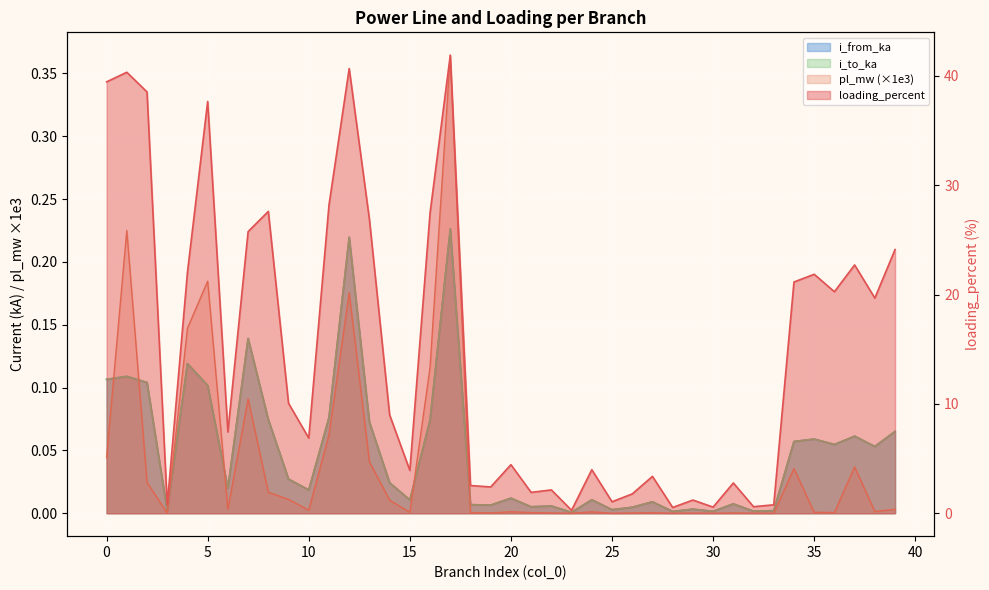

At how many categories does at least one series exceed 32?

6